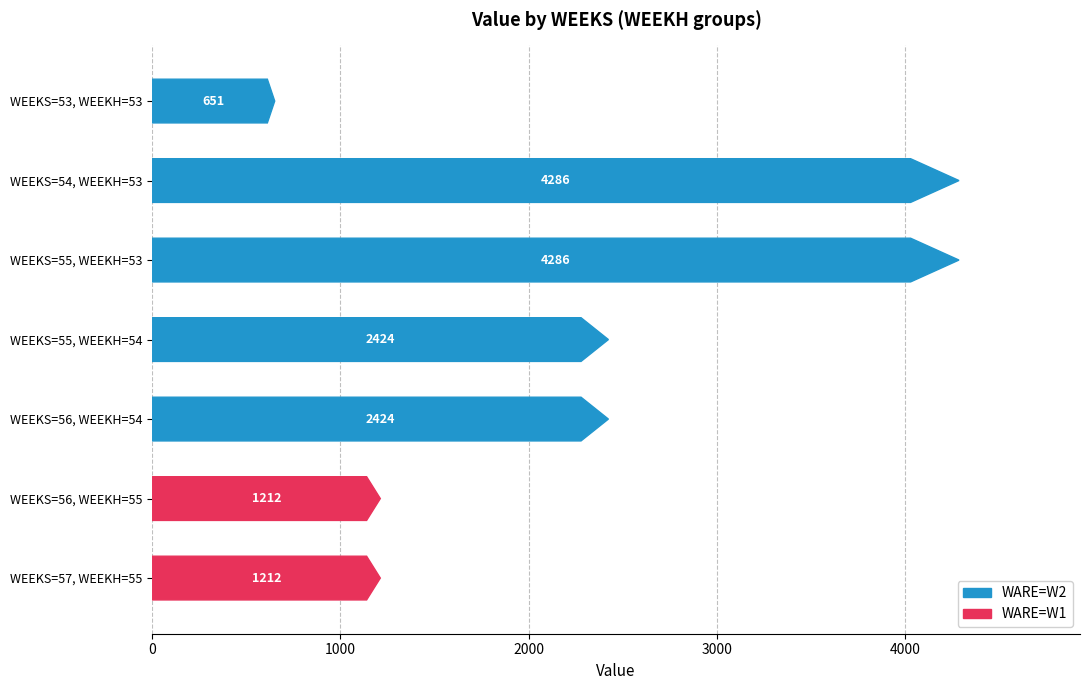

The chart shows a value of 1086.4 at 53. True or false?

False